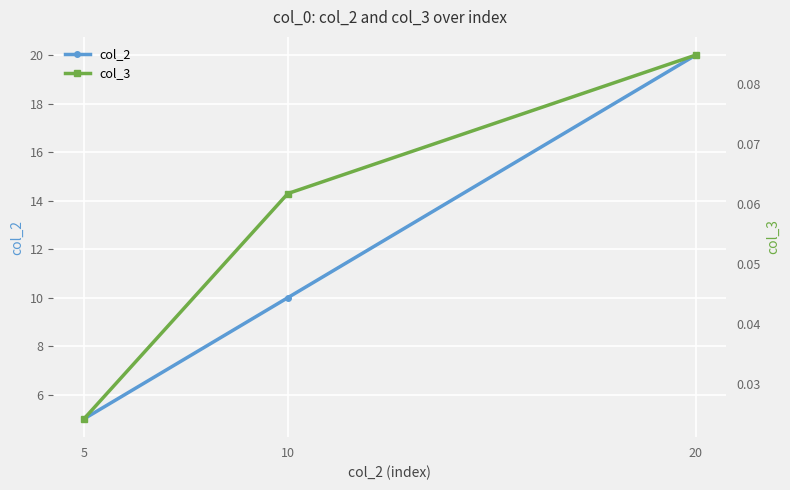

The value of col_3 at 5 is 0.0. True or false?

True